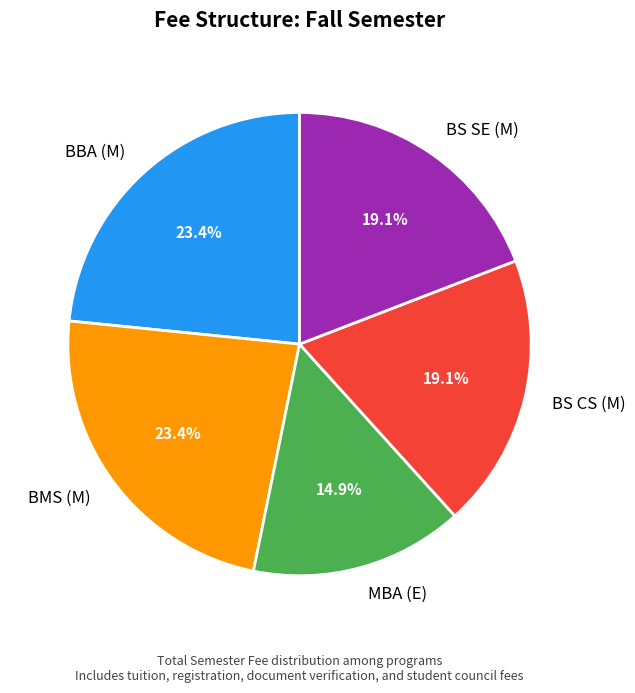

What percentage is NOT represented by BBA (M)?

76.6%